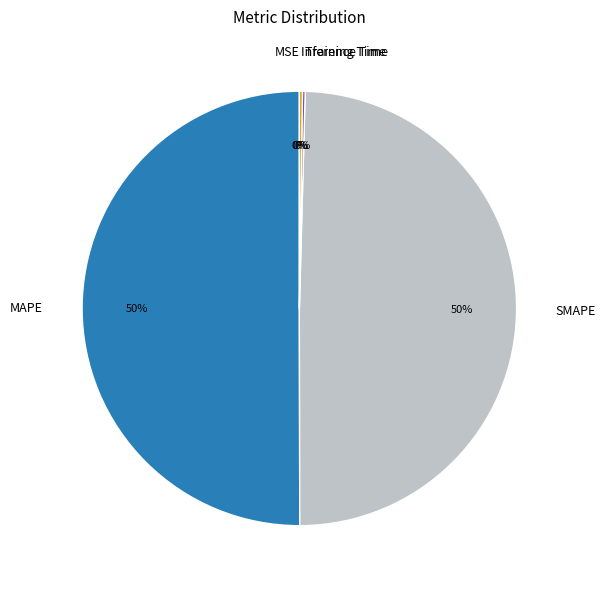

What is the majority slice?

MAPE